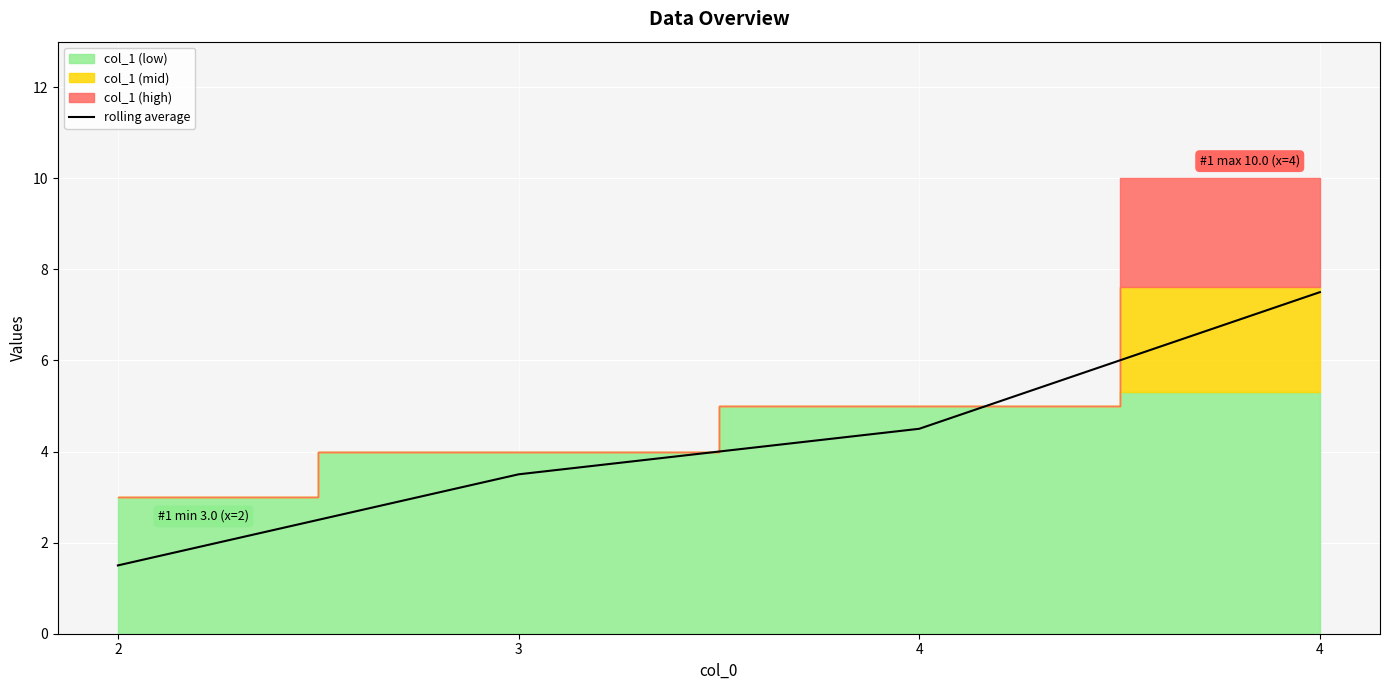

Reading left to right, list all the values displayed in this chart.

2=1.5	3=3.5	4=4.5	4=7.5